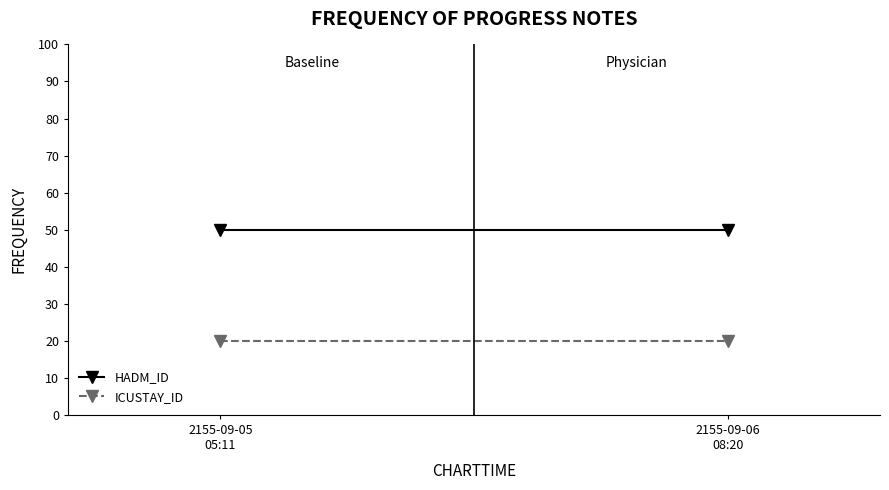

What is the spread (max minus min) of values at 2155-09-05
05:11?

30